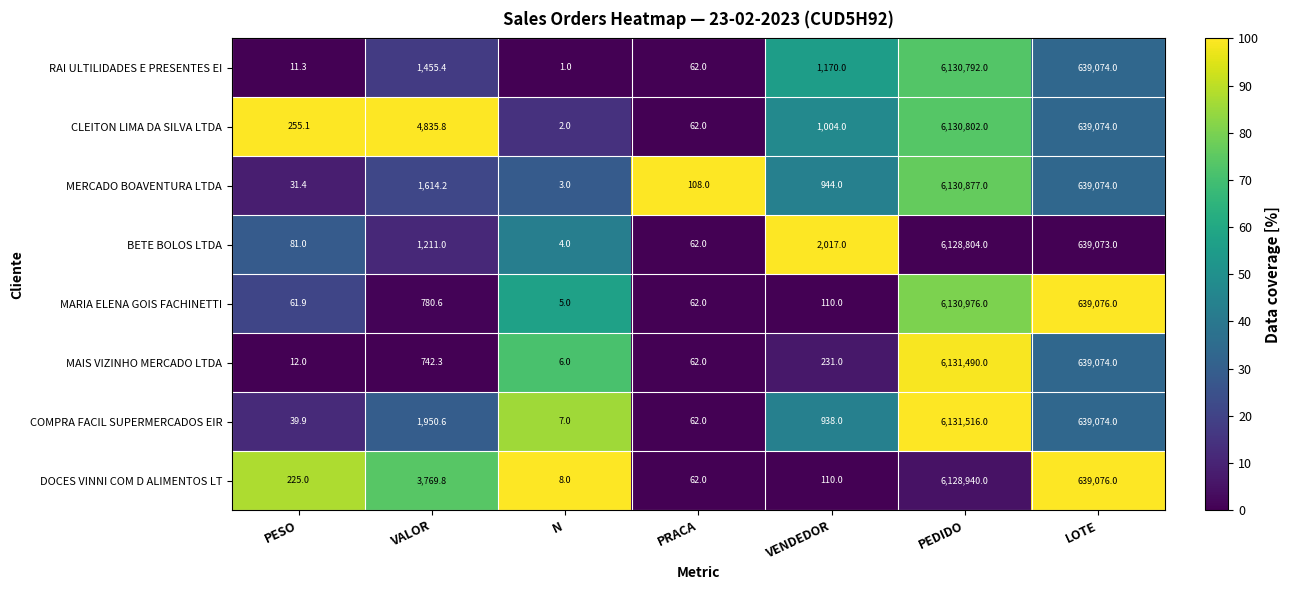

How many categories are shown in the chart?

7